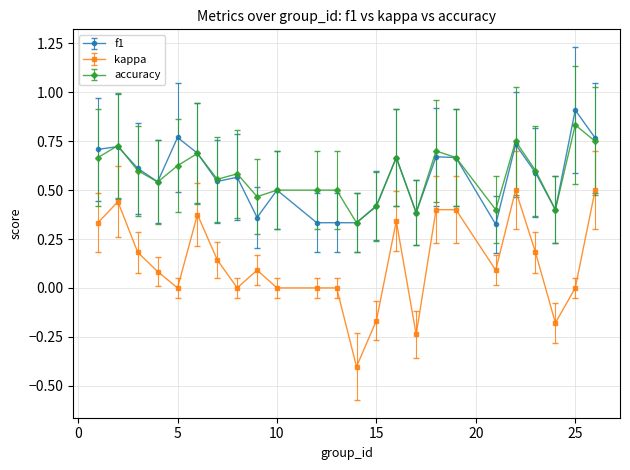

How many distinct data groups are displayed?

3